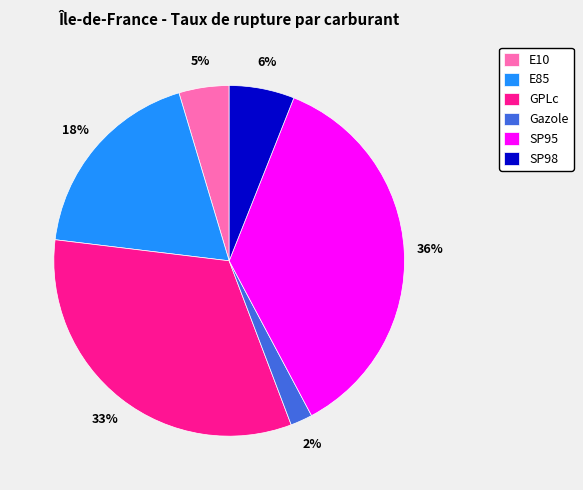

Is Gazole the majority of the pie?

No